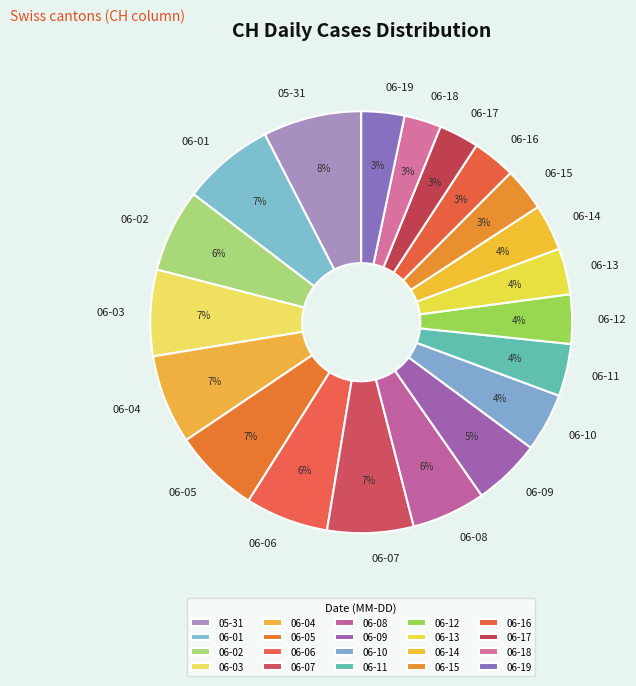

How many segments does this pie chart have?

20